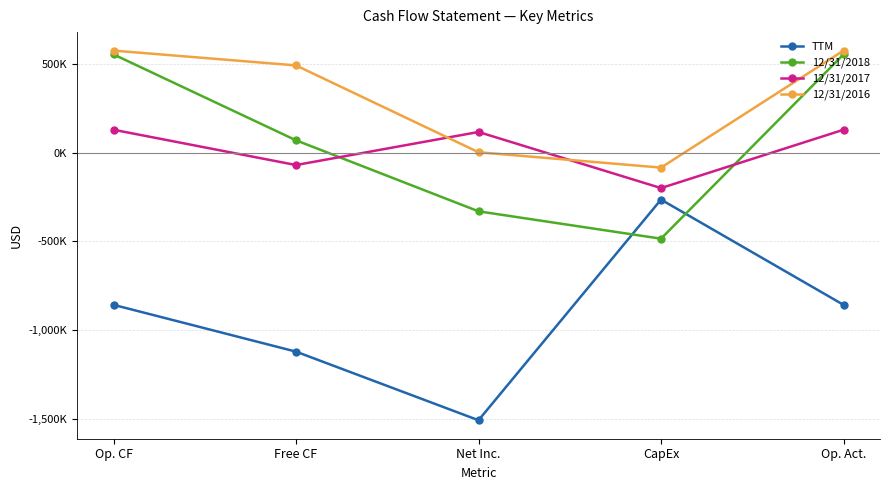

What are all the series names shown in the legend?

TTM, 12/31/2018, 12/31/2017, 12/31/2016